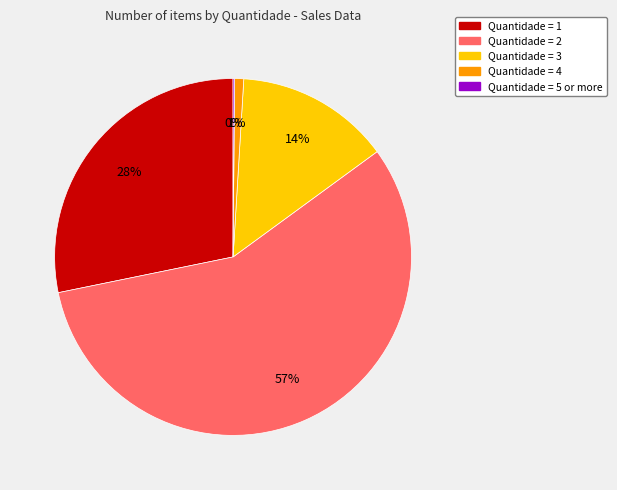

To the nearest percent, what is the difference between the largest and smallest slice percentages?

57%